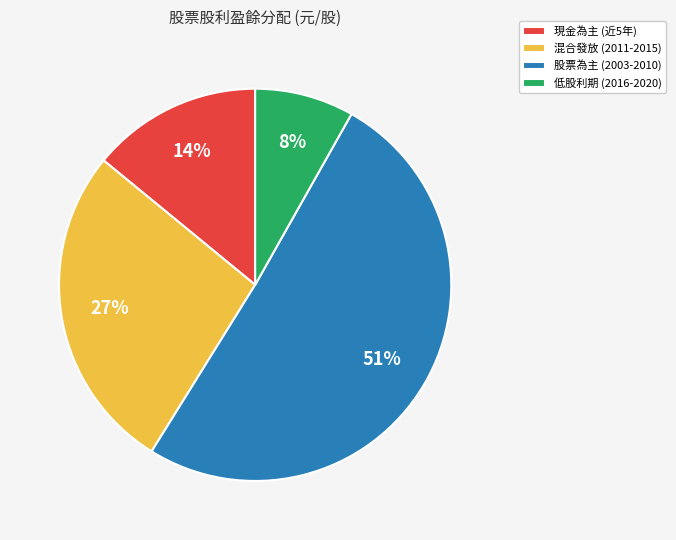

True or false: 低股利期 (2016-2020) accounts for 8% of the total.

True